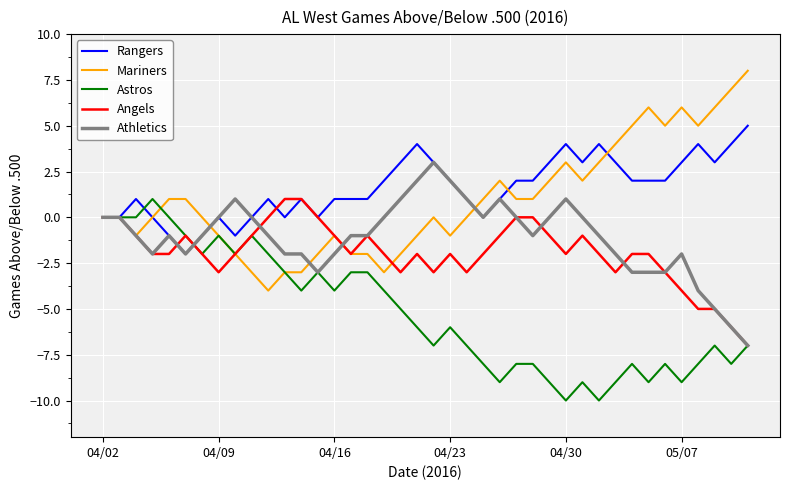

What is the minimum value shown in the chart?

-10